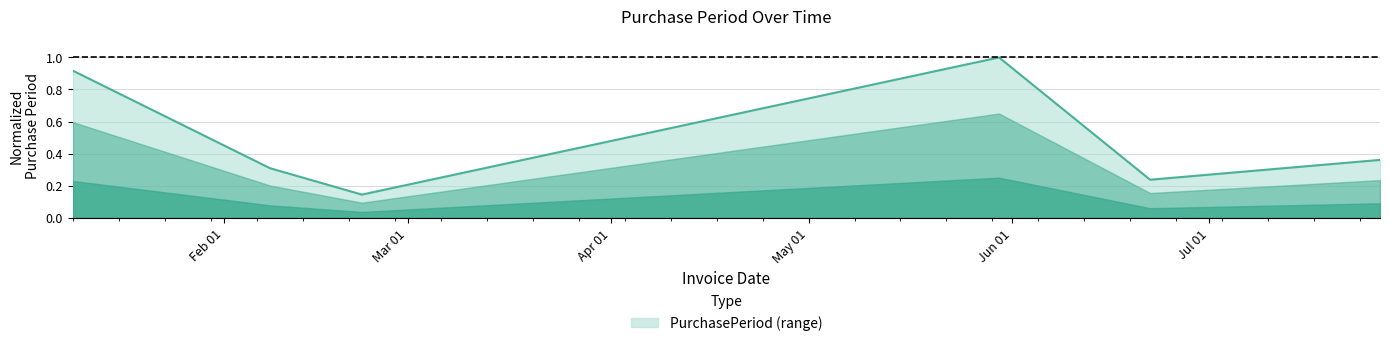

How many interior local peaks (higher than both neighbors) does the data have?

1